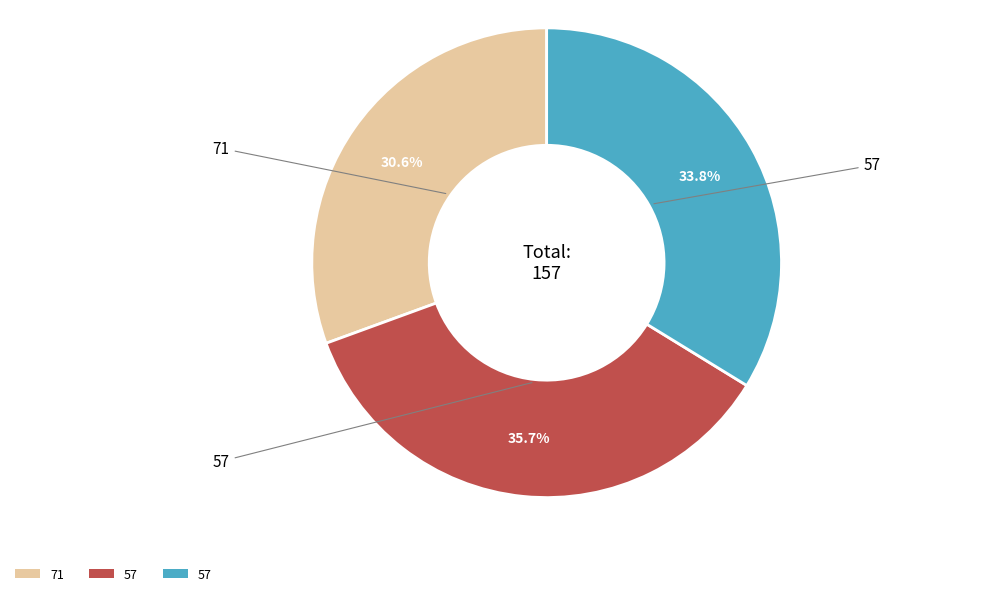

To the nearest percent, what percentage of the pie is 57?

36%